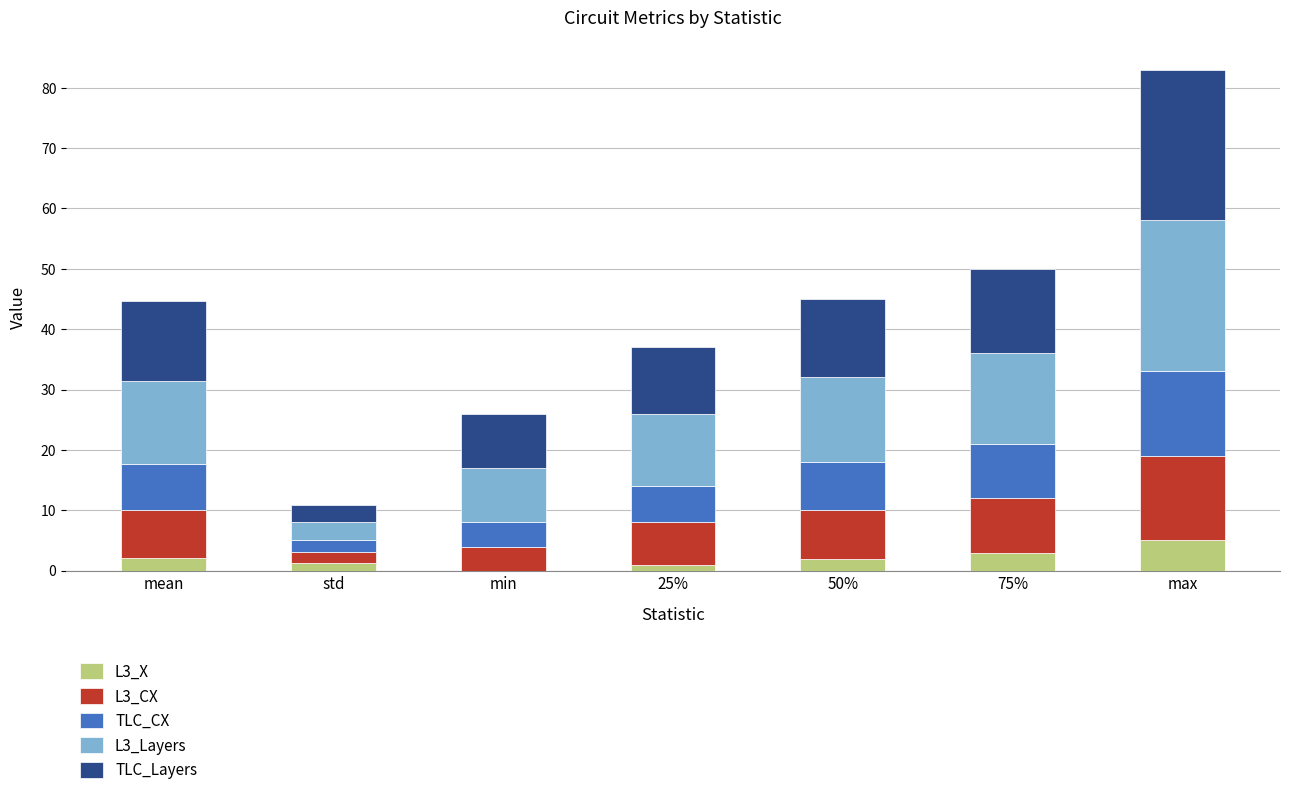

At which label does L3_X reach its peak?

max